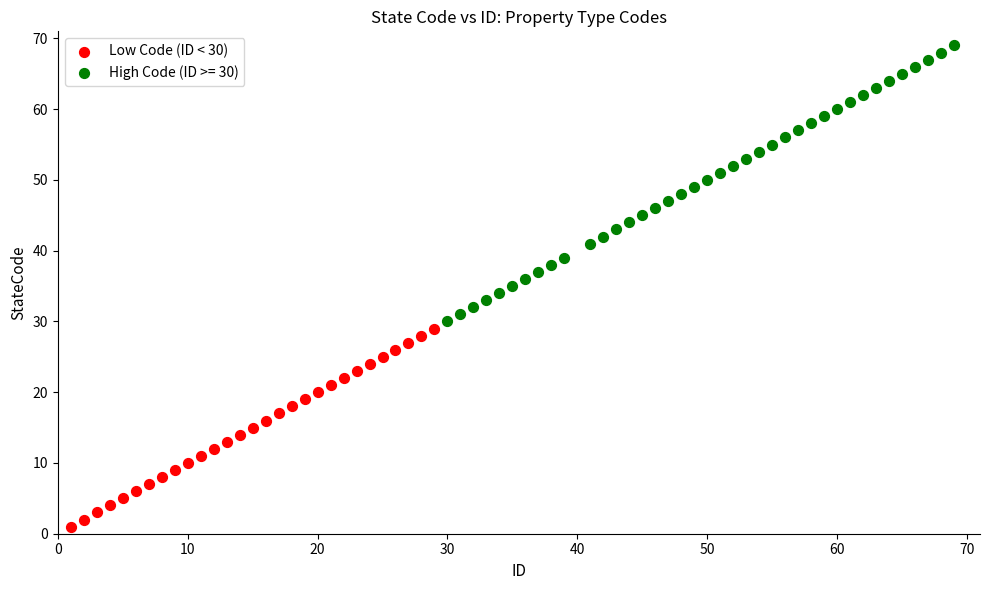

Which series has the largest Y range (max minus min)?

High Code (ID >= 30)